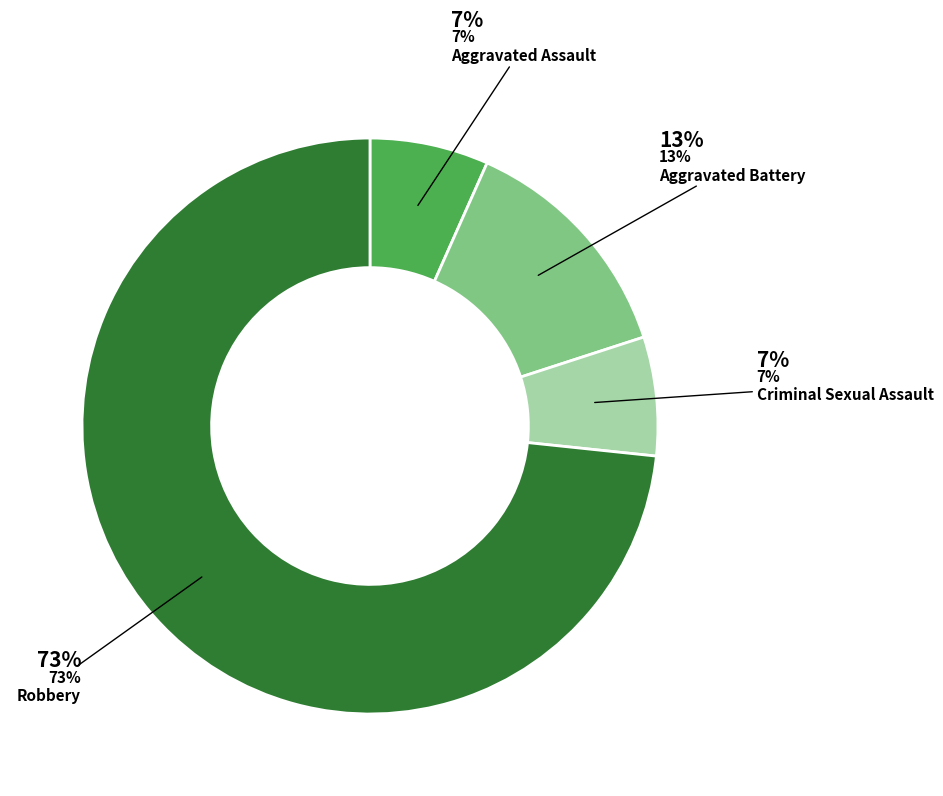

Rank the categories by value from highest to lowest.

Robbery, Aggravated Battery, Aggravated Assault, Criminal Sexual Assault